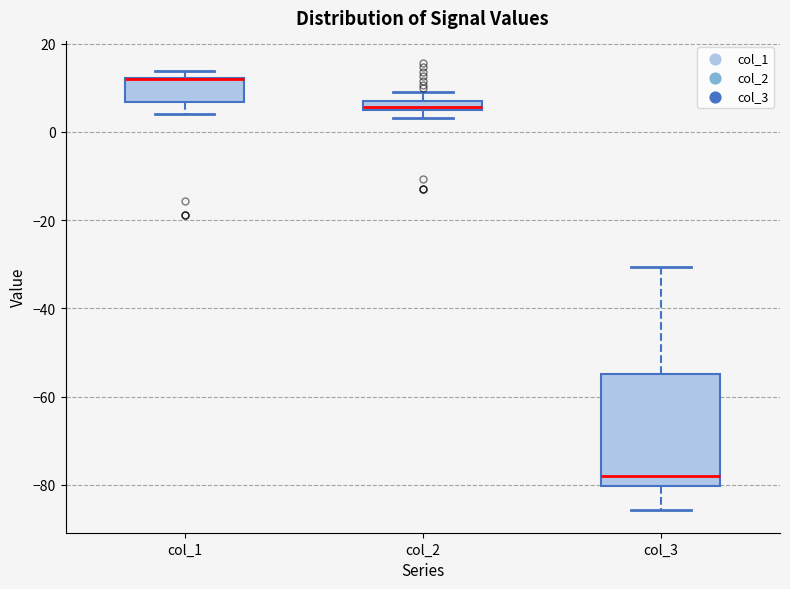

Where does the upper whisker of the box for col_2 end on the y-axis? The values are not printed on the chart, so give them approximately, as read against the axis.

10